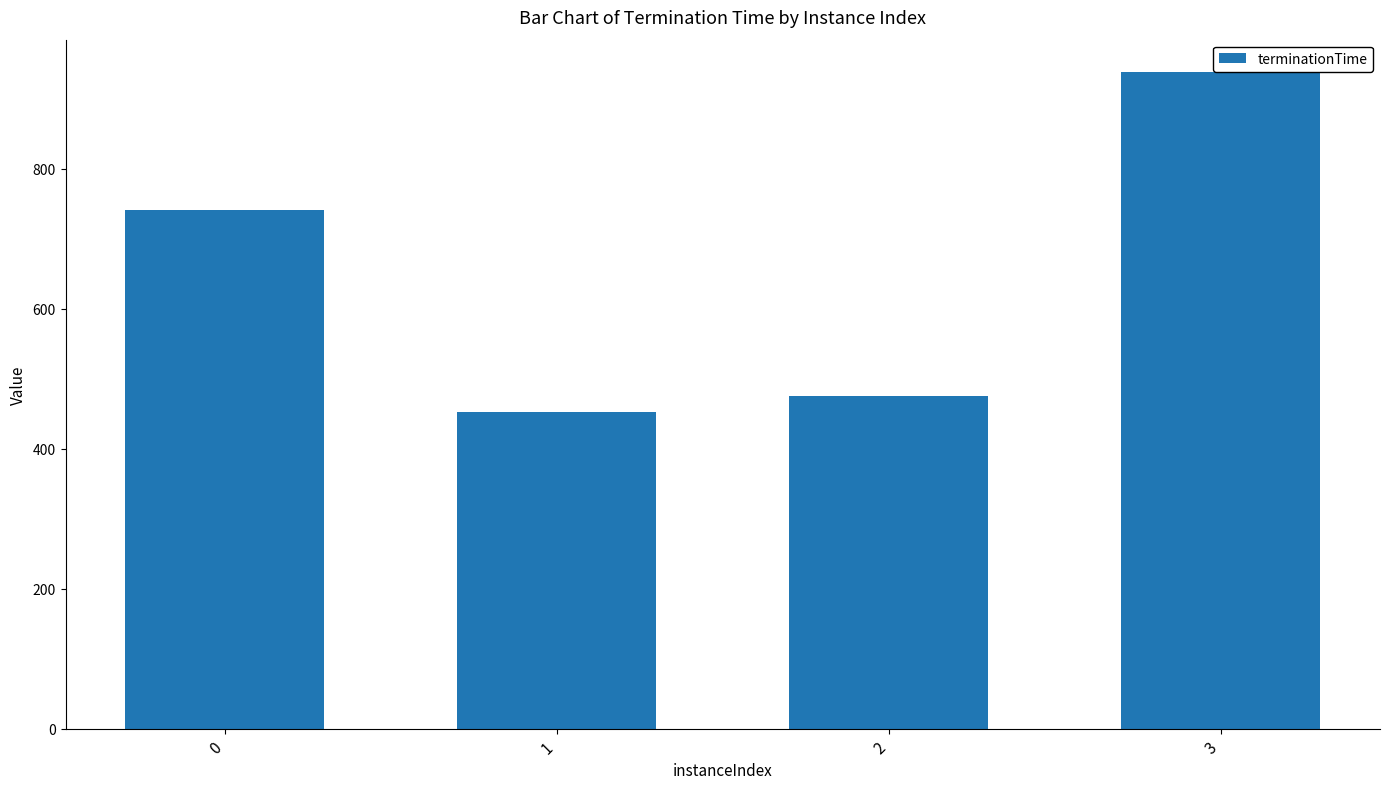

Does the chart contain any negative values?

No